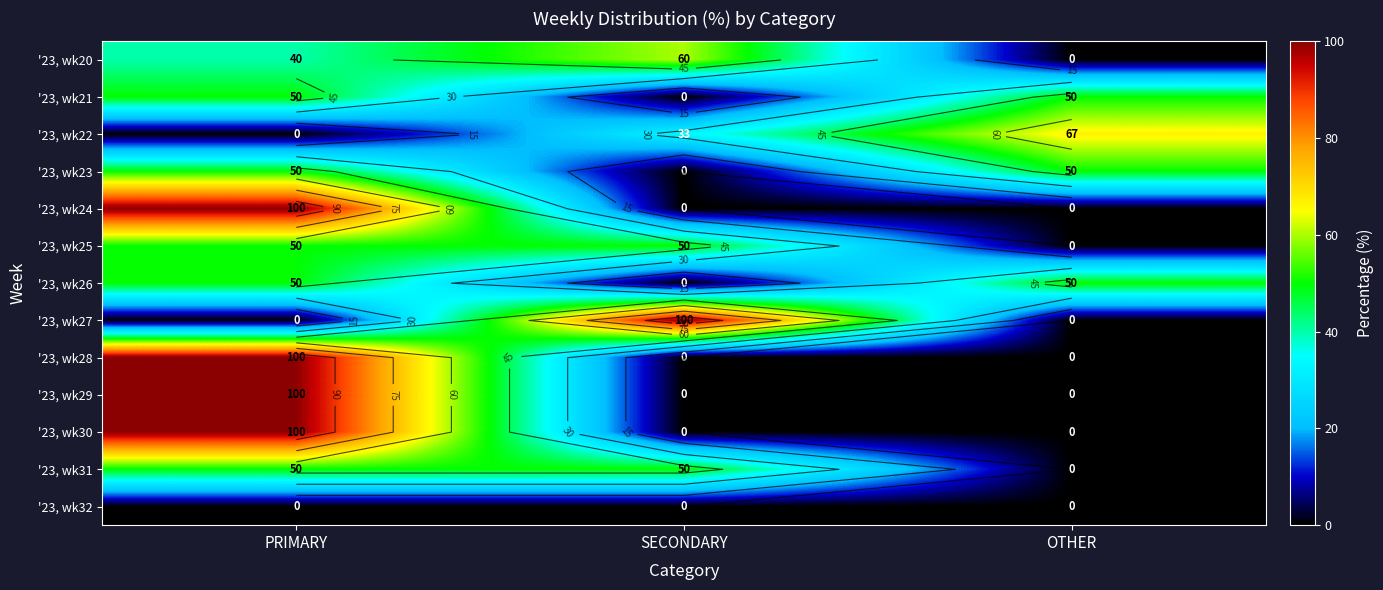

What is the difference between the highest and lowest values at PRIMARY?

100.0